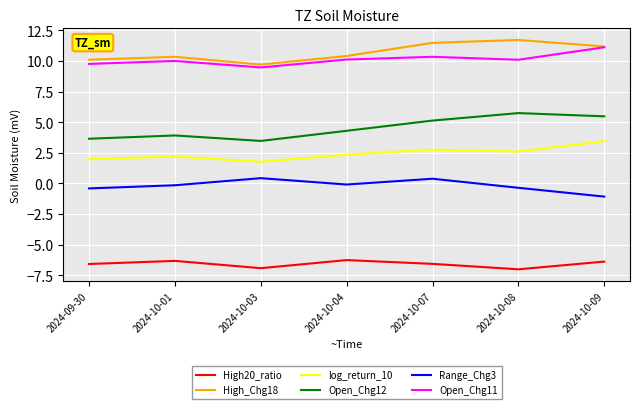

Which series has the largest range (max minus min)?

Open_Chg12